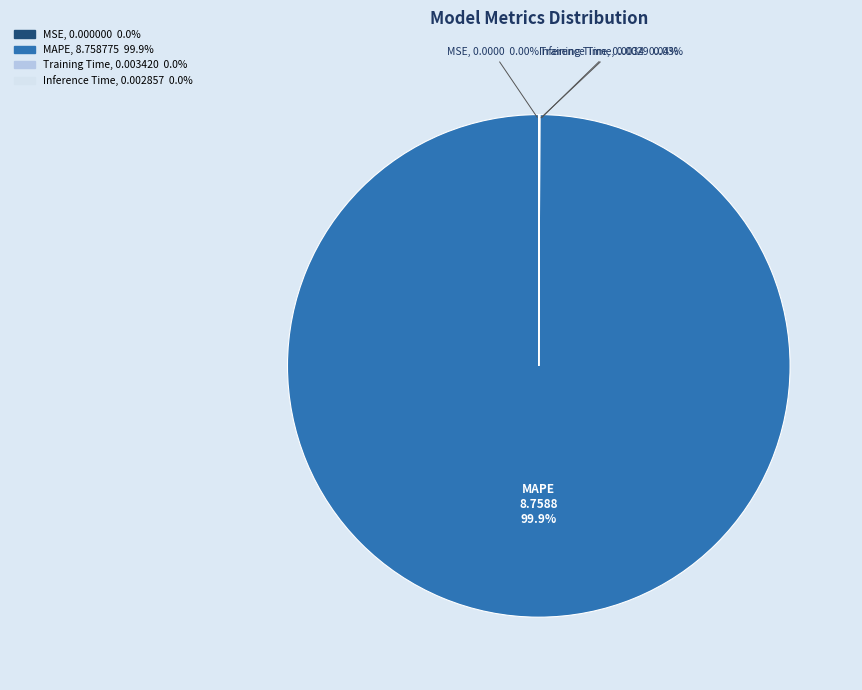

Is there a majority slice in this chart?

Yes